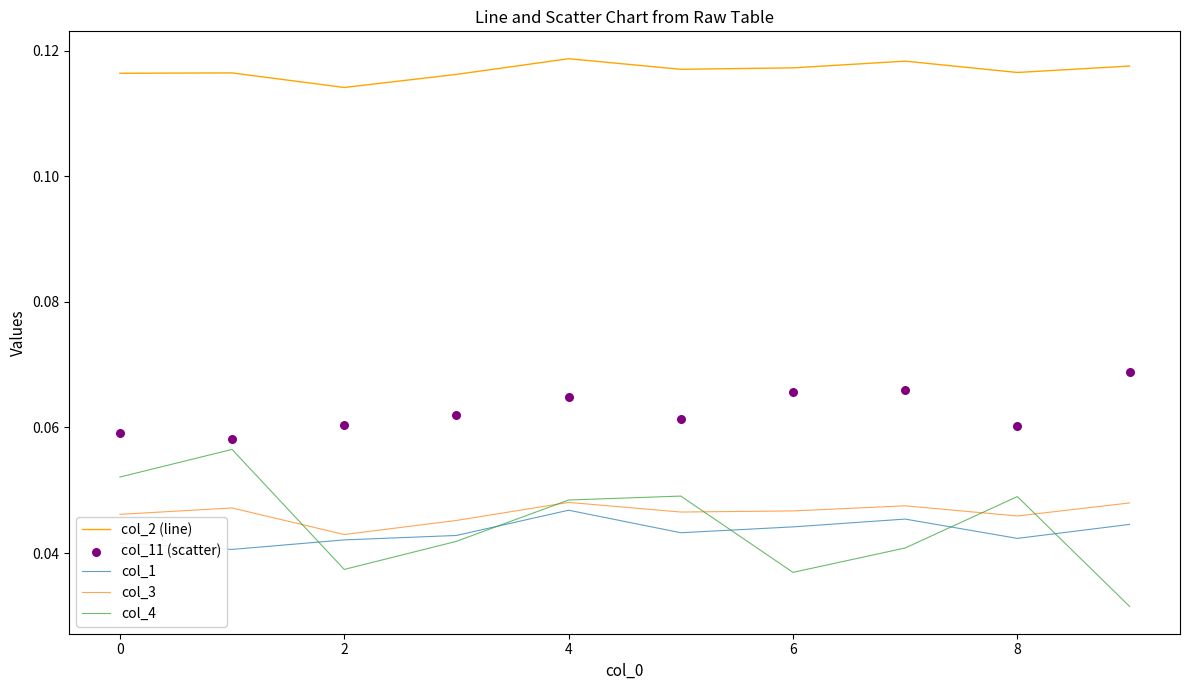

True or false: col_4 and col_2 (line) cross at least once.

False